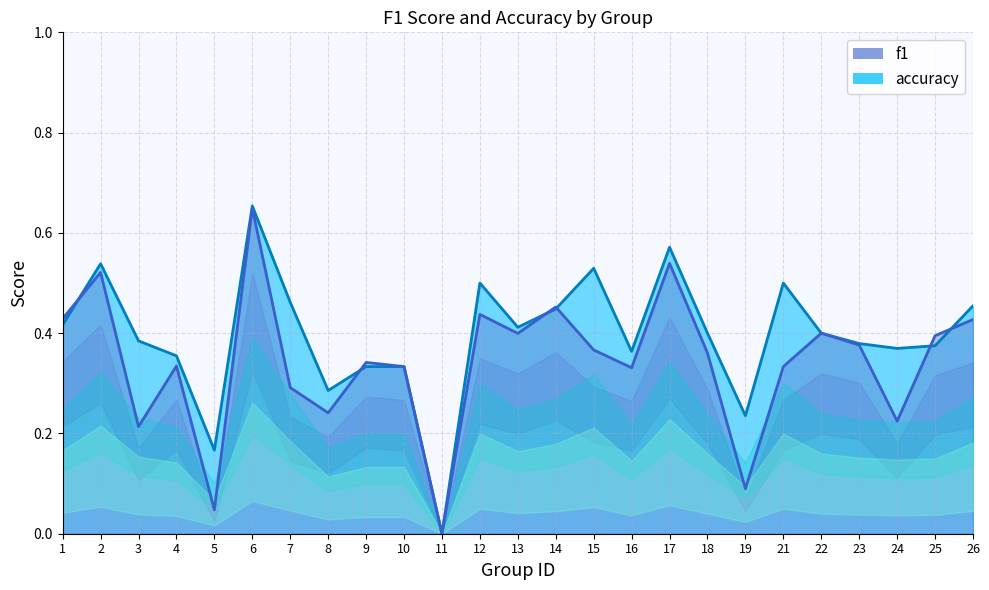

How many times do accuracy and f1 cross each other?

6